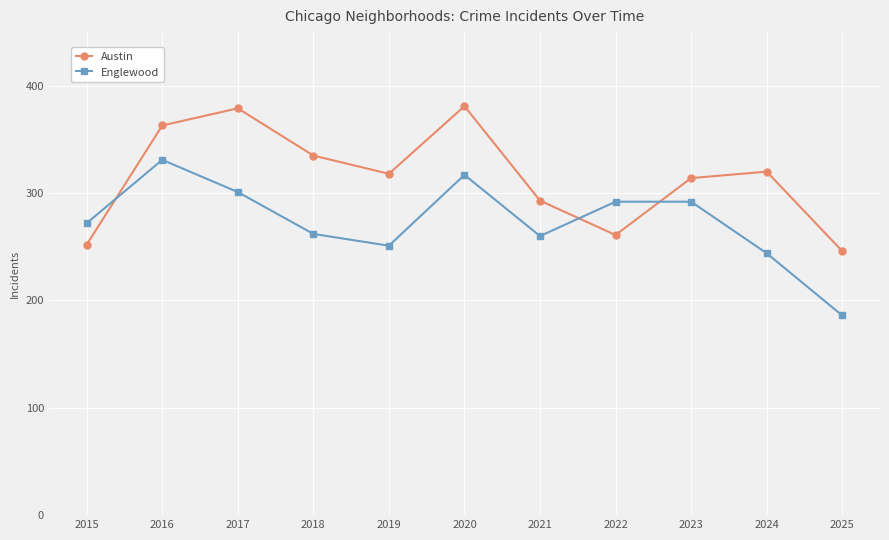

How many intersections are there between Austin and Englewood?

3